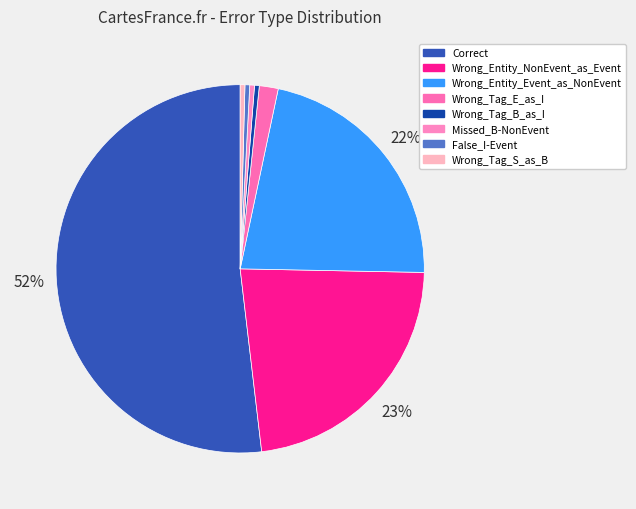

Which slice is the largest?

Correct